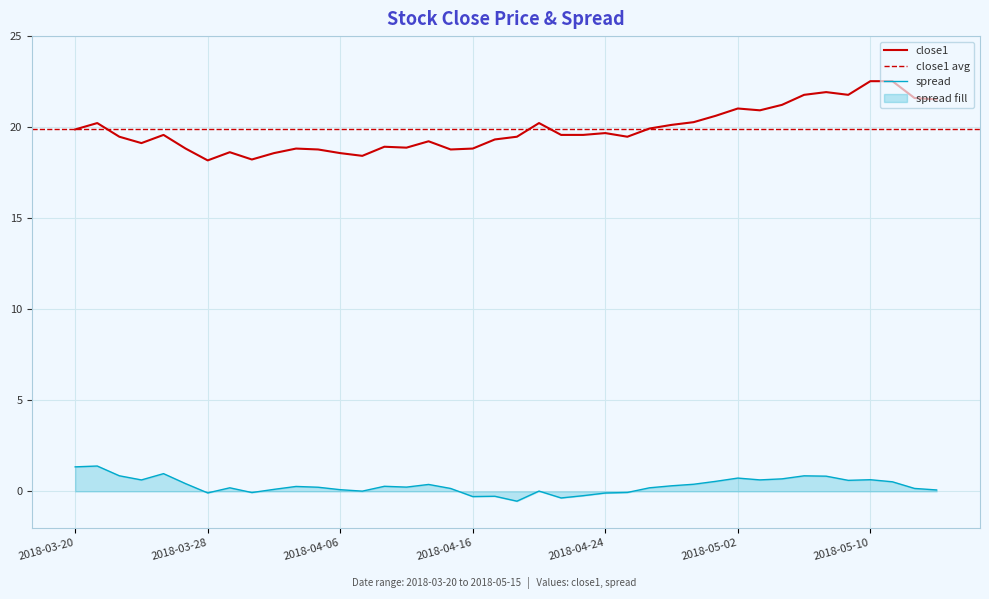

Which series has the largest range (max minus min)?

close1